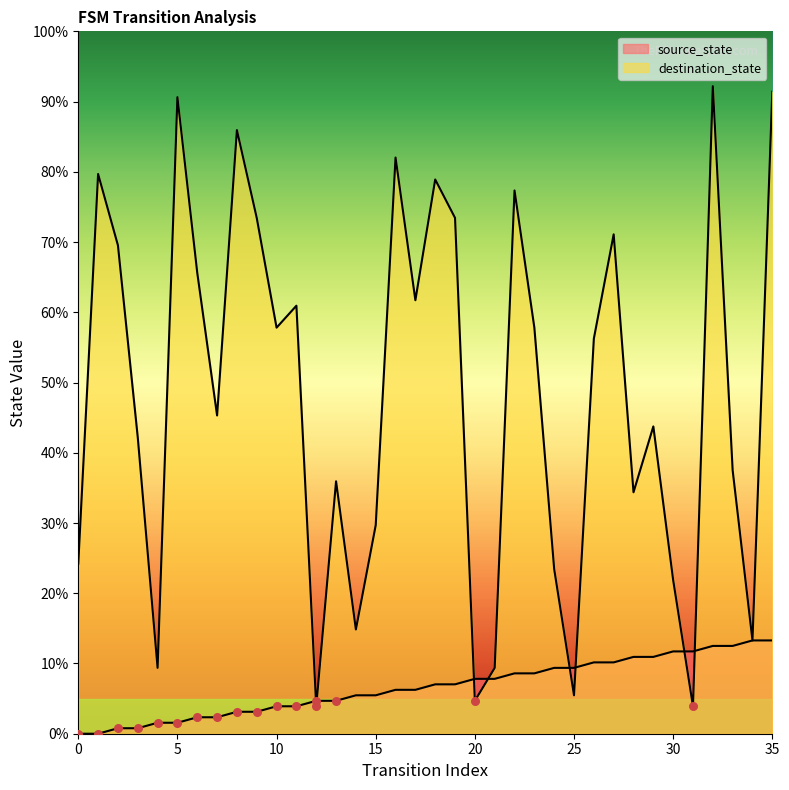

Which series has the largest Y range (max minus min)?

destination_state